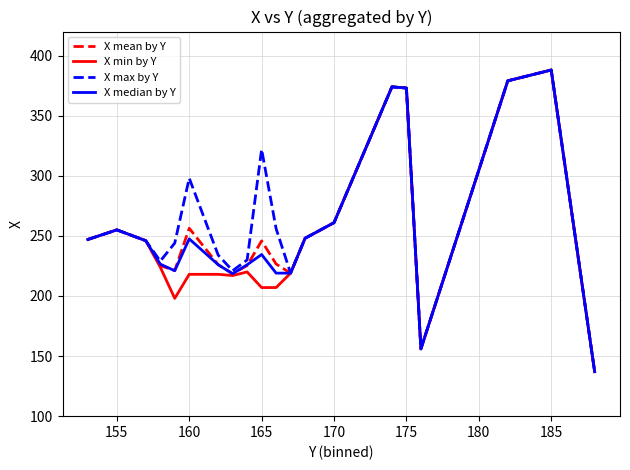

What are all the series names shown in the legend?

X mean by Y, X min by Y, X max by Y, X median by Y